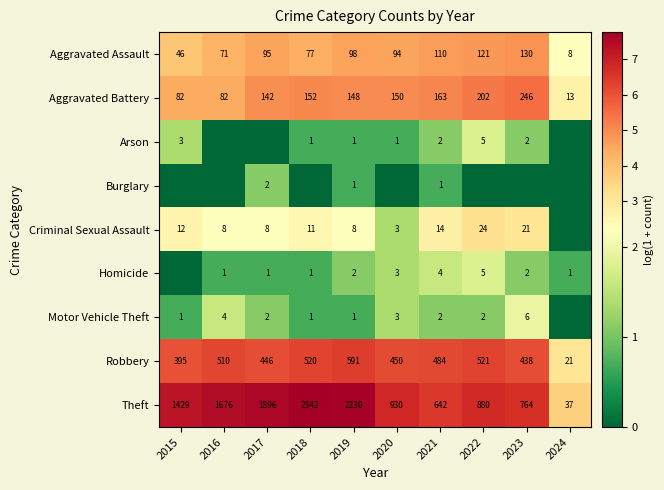

The Theft series shows 2342 at 2018. True or false?

True